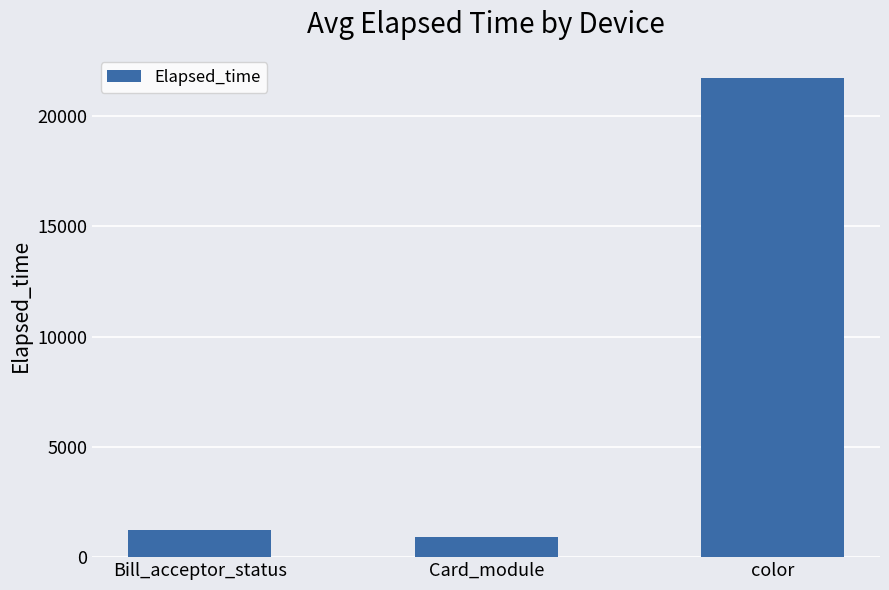

What is the value of the 3rd bar from the left?

21729.5